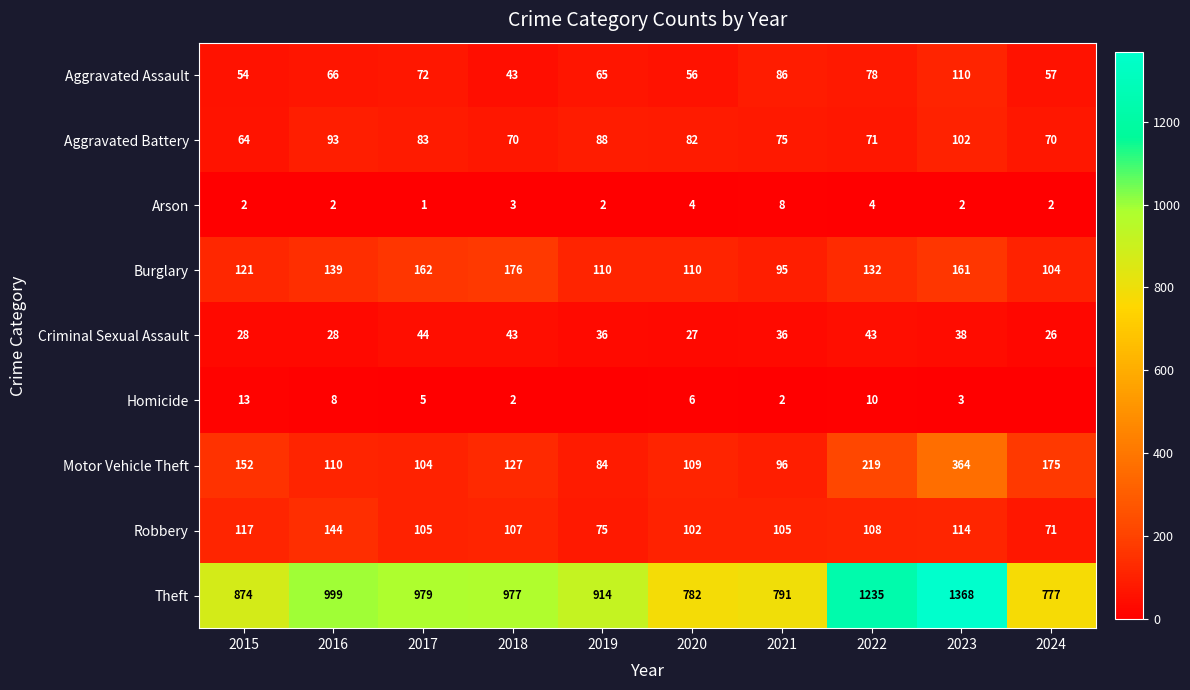

At which label is Motor Vehicle Theft closest to 224?

2022